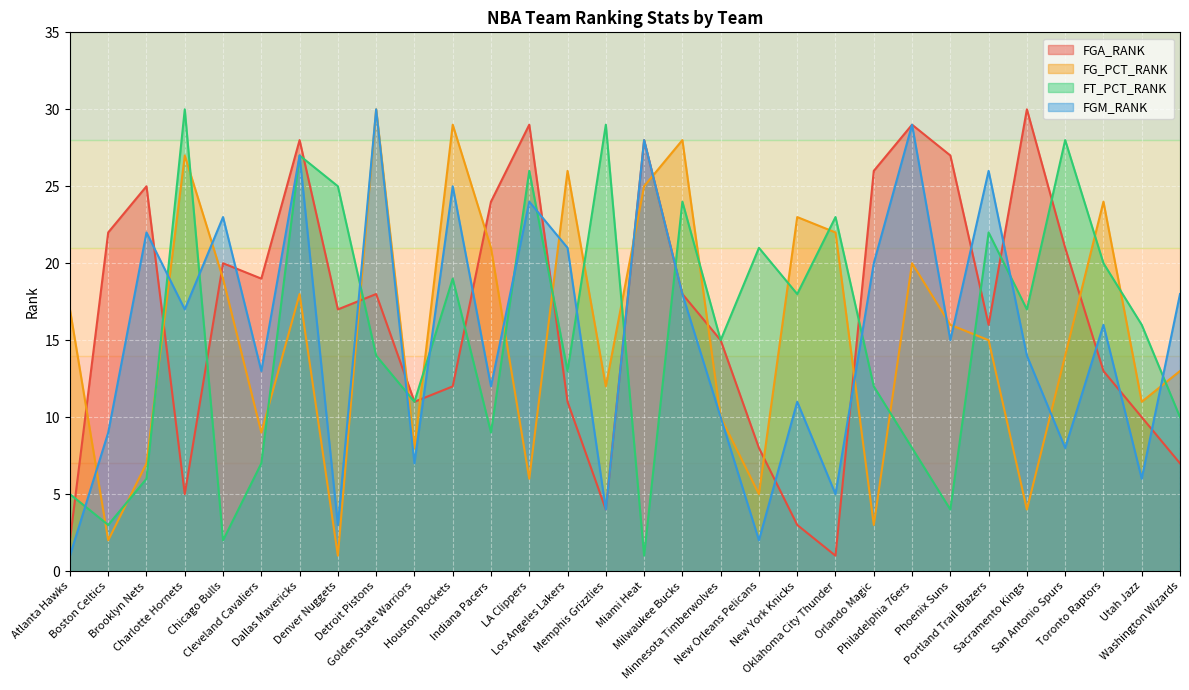

The value of FGM_RANK at Denver Nuggets is 3. True or false?

True